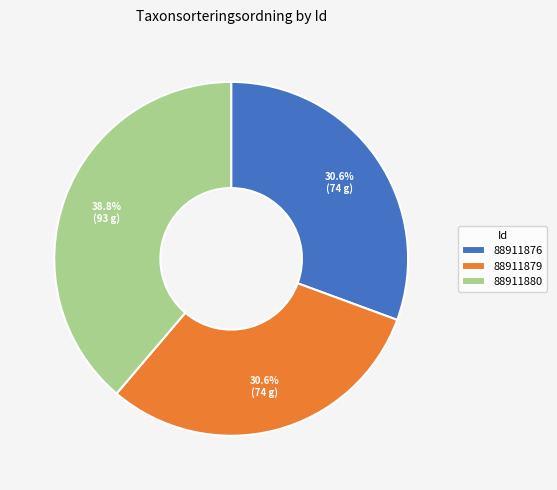

Between 88911880 and 88911876, which is larger?

88911880